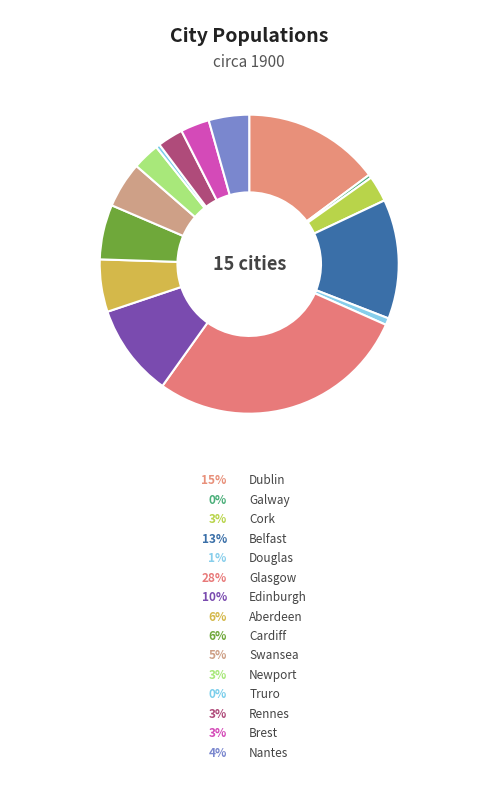

True or false: Cardiff accounts for 6% of the total.

True